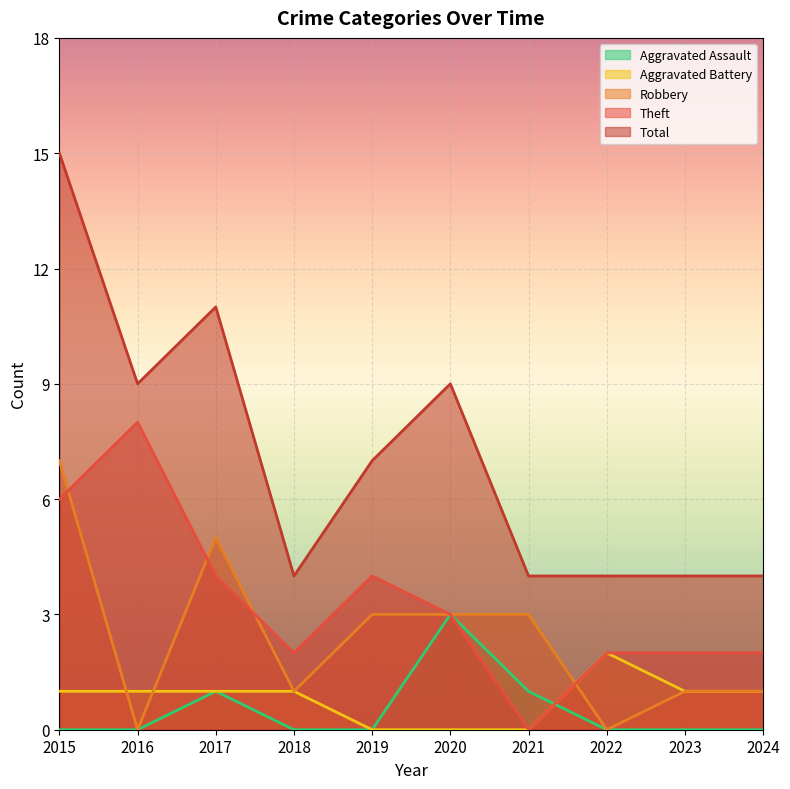

Is it true that Total equals 15 at 2016?

False